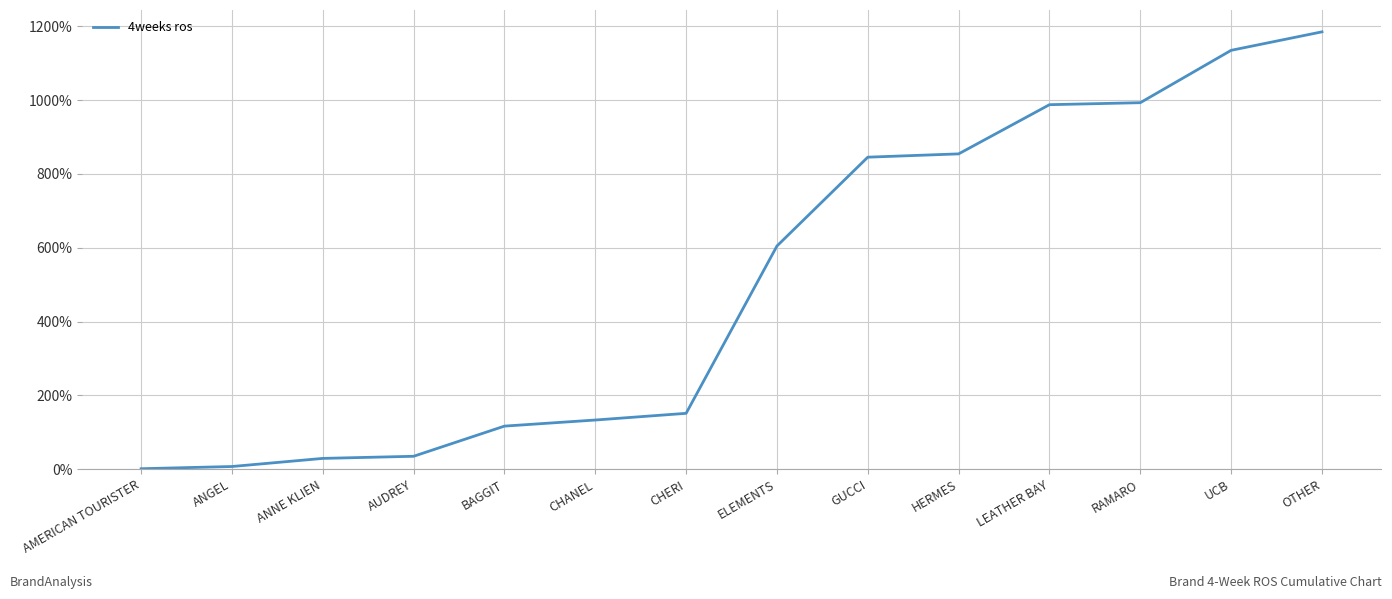

What is the sum of all values?

7080.8